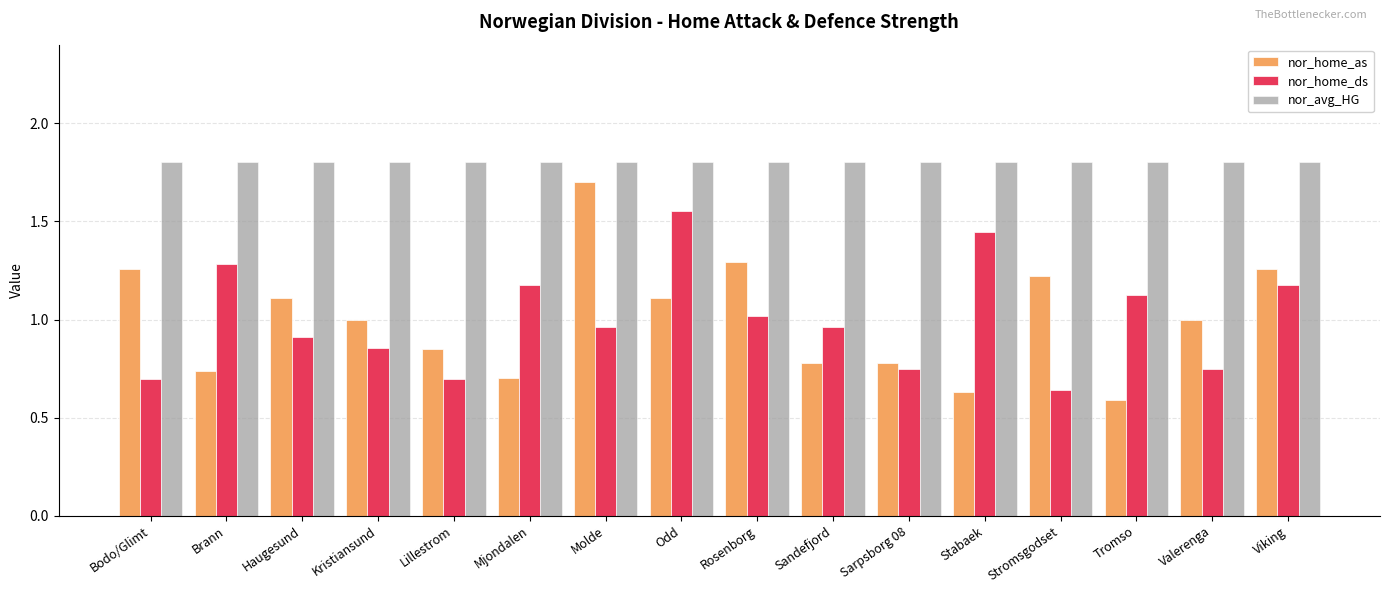

What is the label of the 1st bar from the left?

Bodo/Glimt